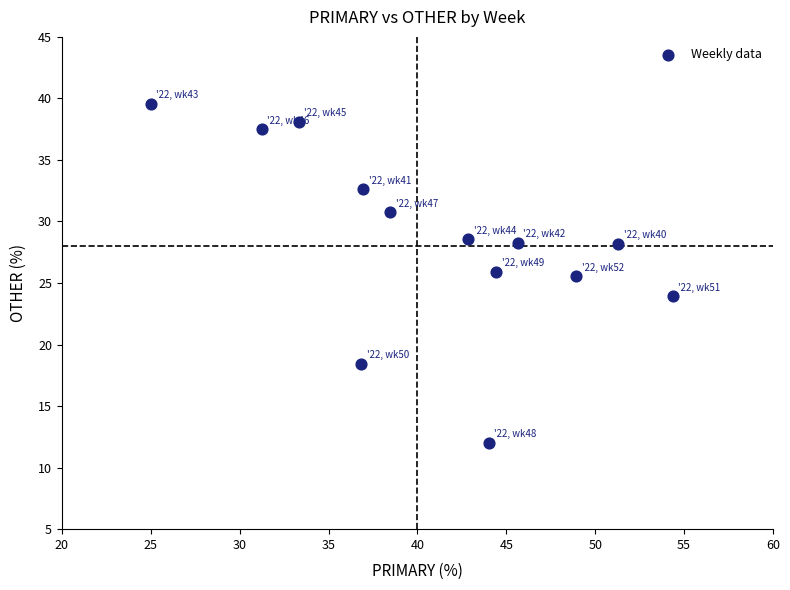

What is the range of X values (max minus min)?

29.3